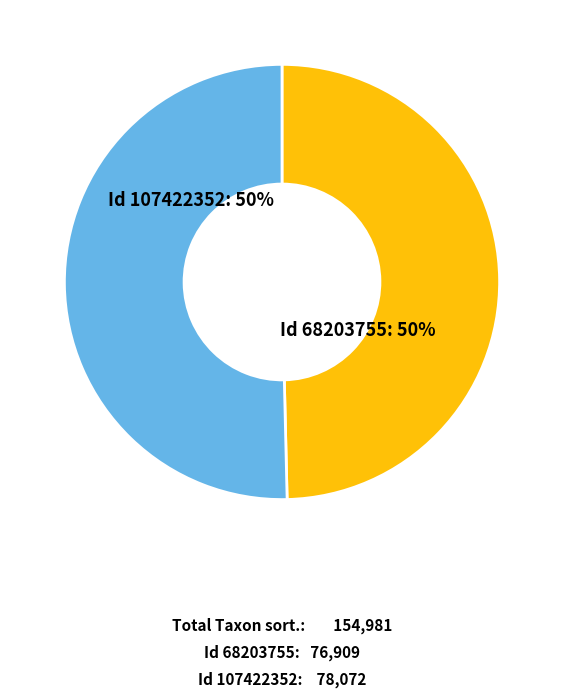

To the nearest percent, what is the average slice percentage?

50%